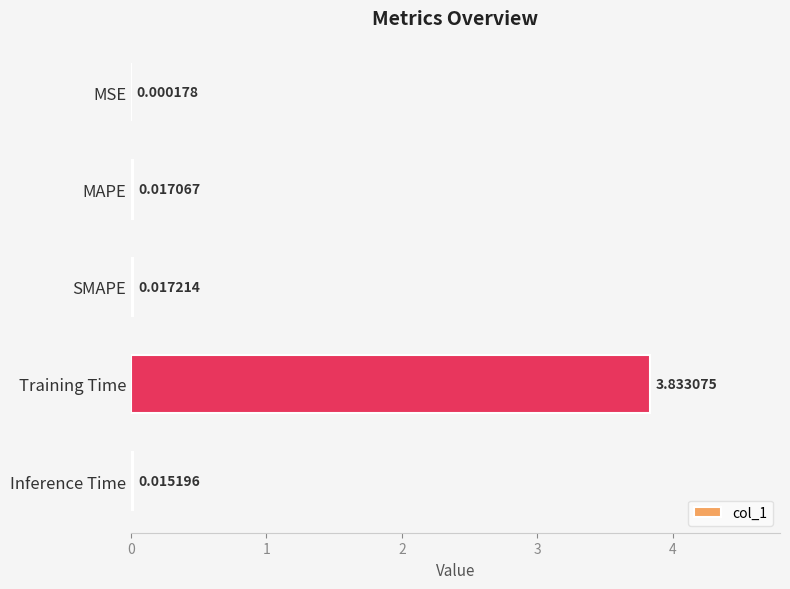

What is the sum of all values?

3.9